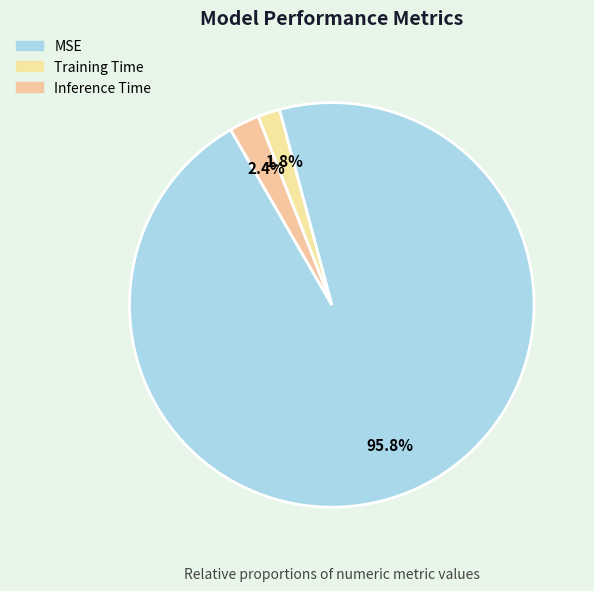

Count the number of slices in the pie.

3